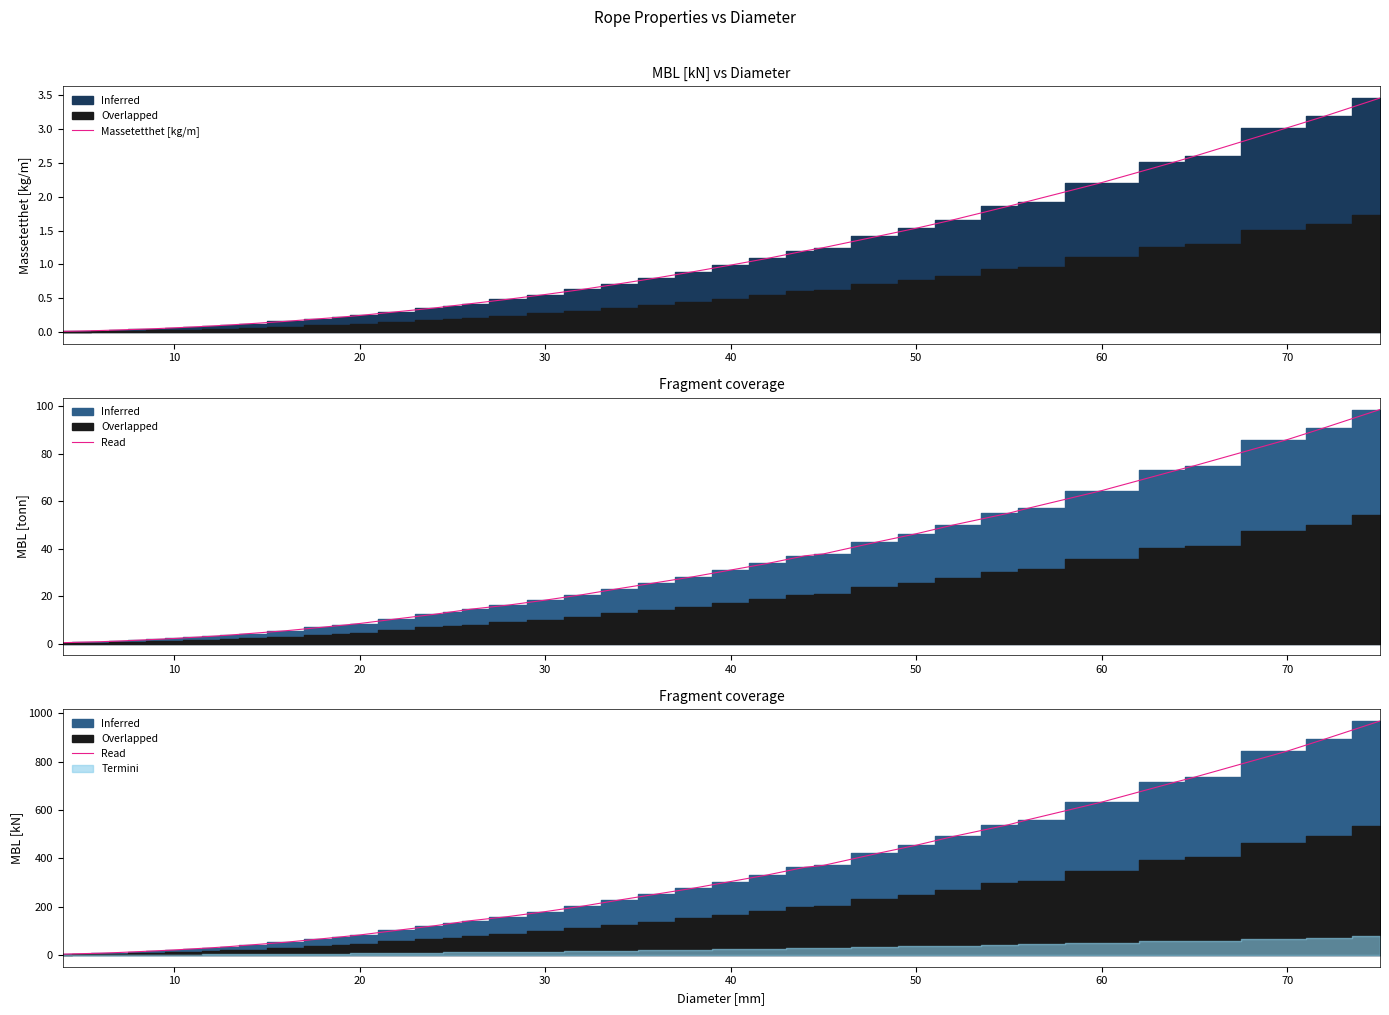

What is the difference between the maximum and minimum values?

964.7